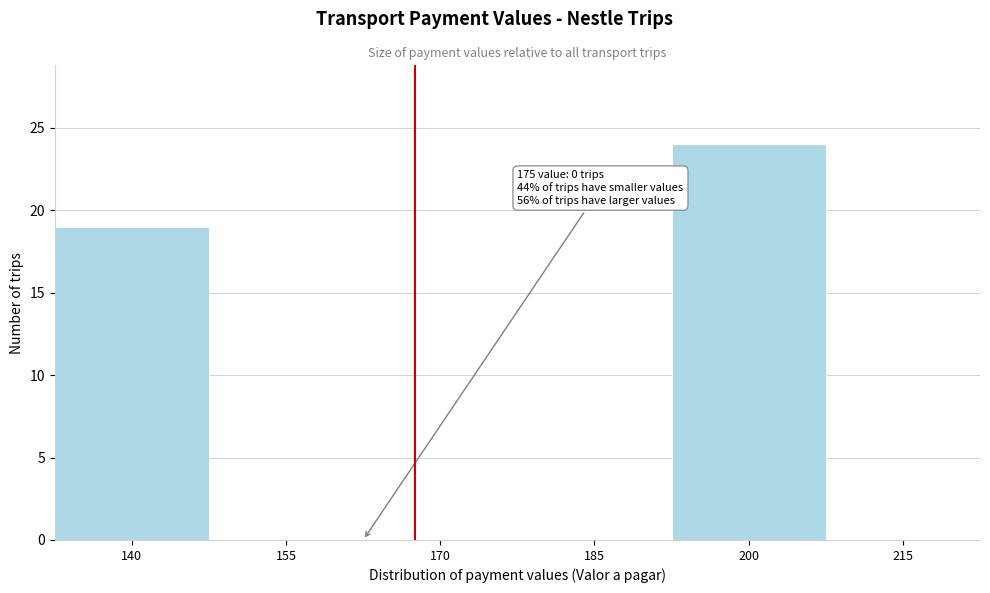

Reading left to right, what are all the values shown in this chart?

140=19	155=0	170=0	185=0	200=24	215=0